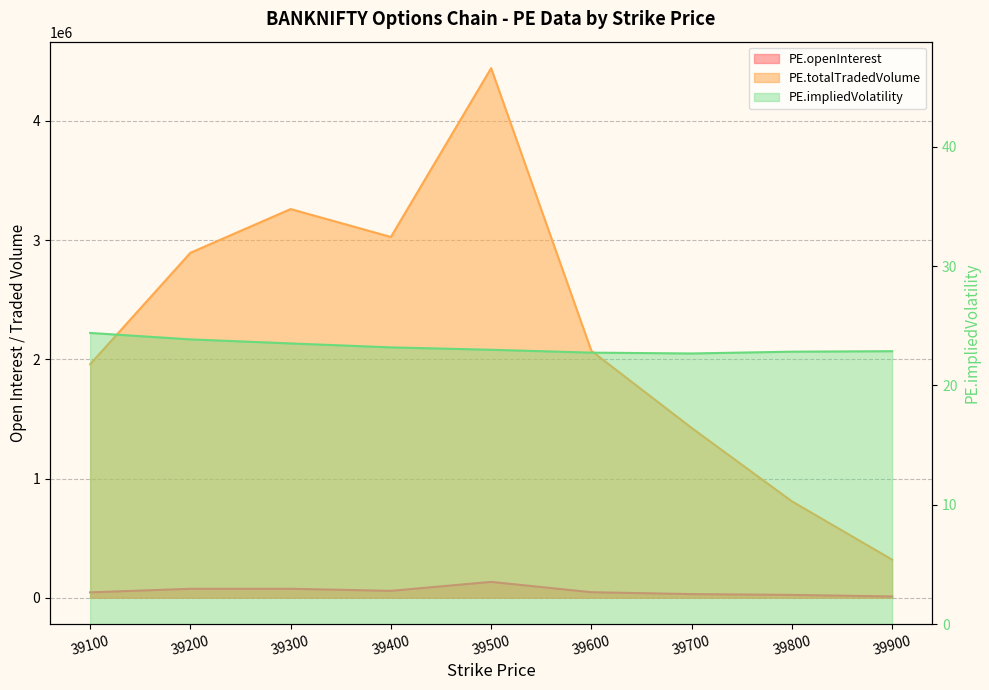

True or false: PE.impliedVolatility and PE.openInterest cross at least once.

False